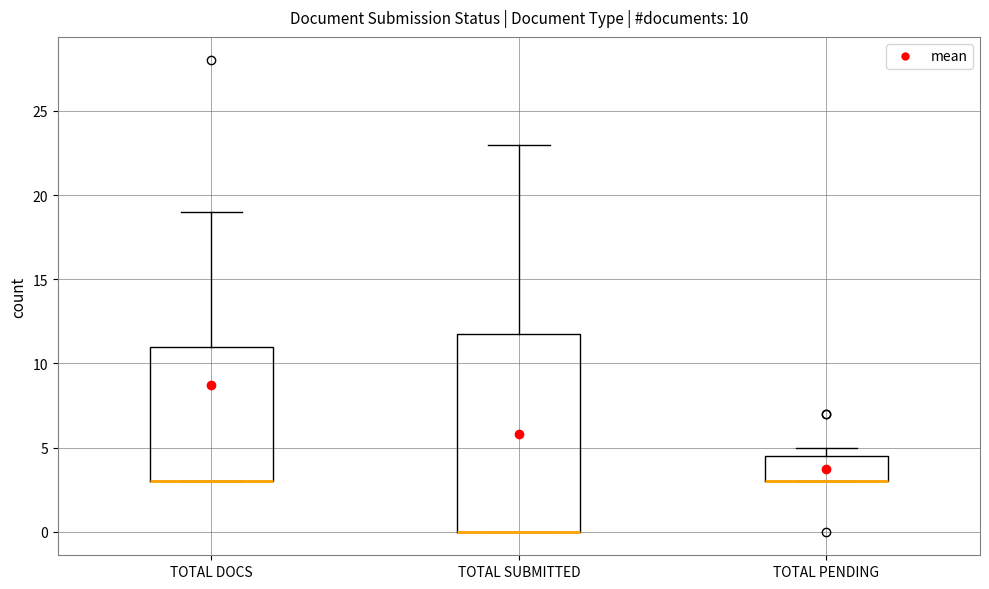

Comparing the boxes themselves (not the whiskers), which one is the tallest?

TOTAL SUBMITTED